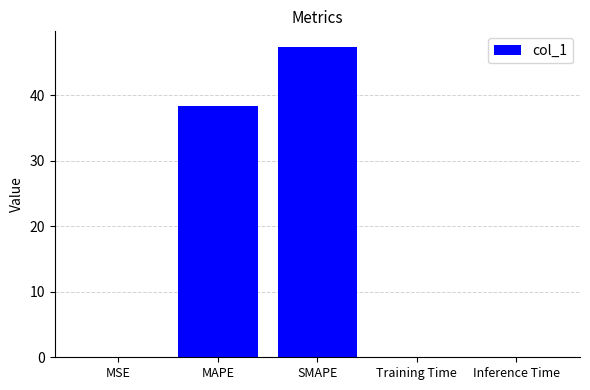

Where is the data nearest to the value 23?

MAPE